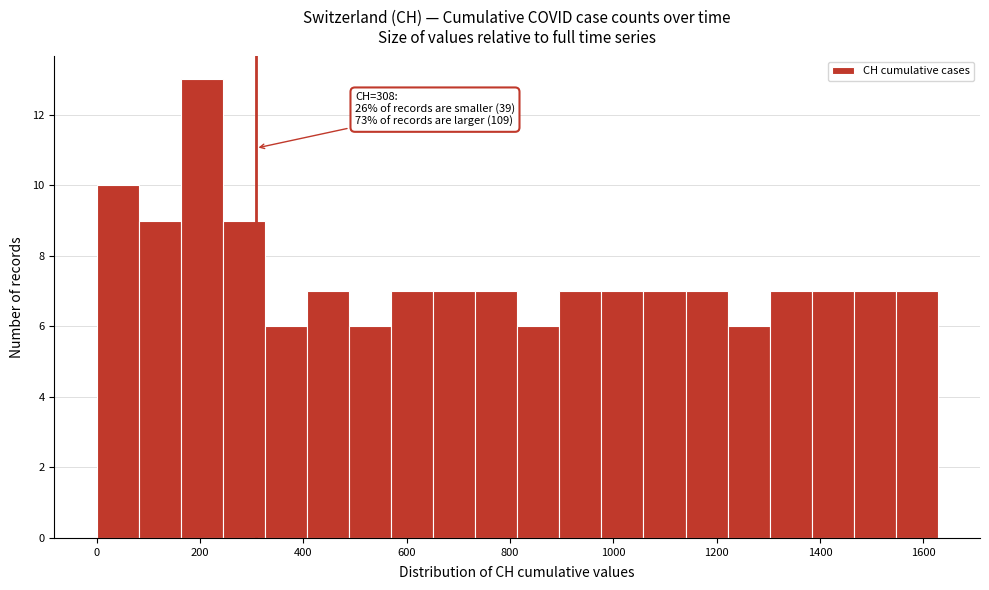

Which range on the x-axis has the tallest bar?

160 to 240